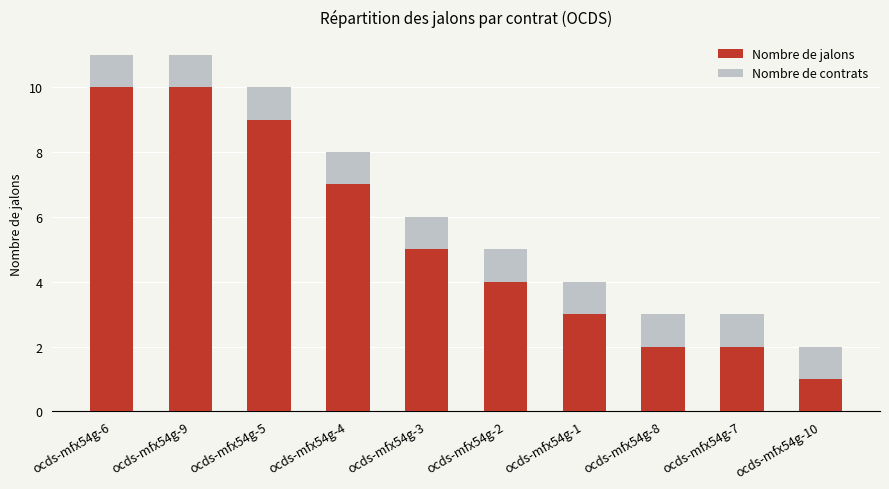

What is the total value across all series at ocds-mfx54g-8?

3